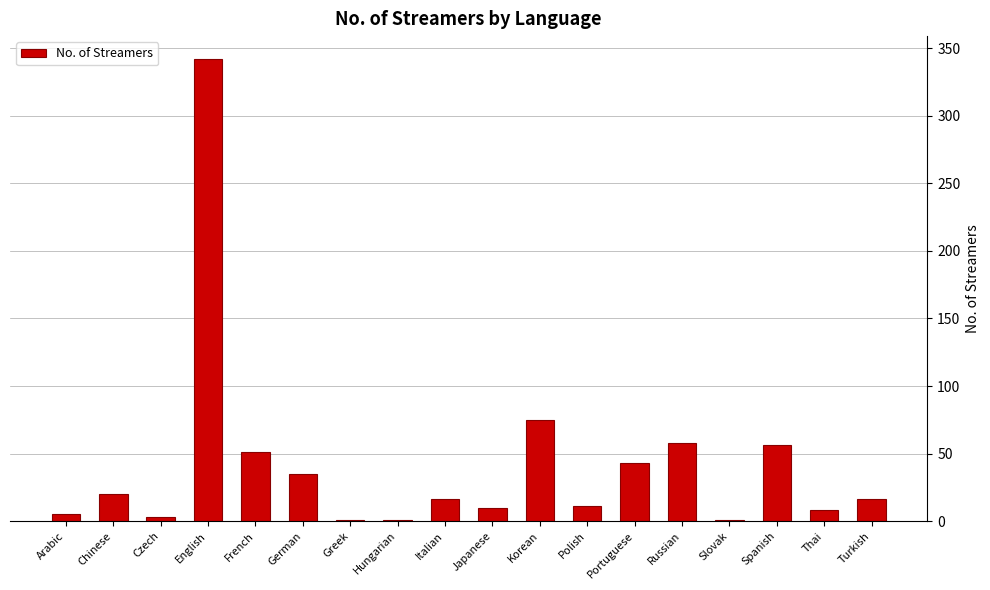

Count the number of data series in this chart.

1